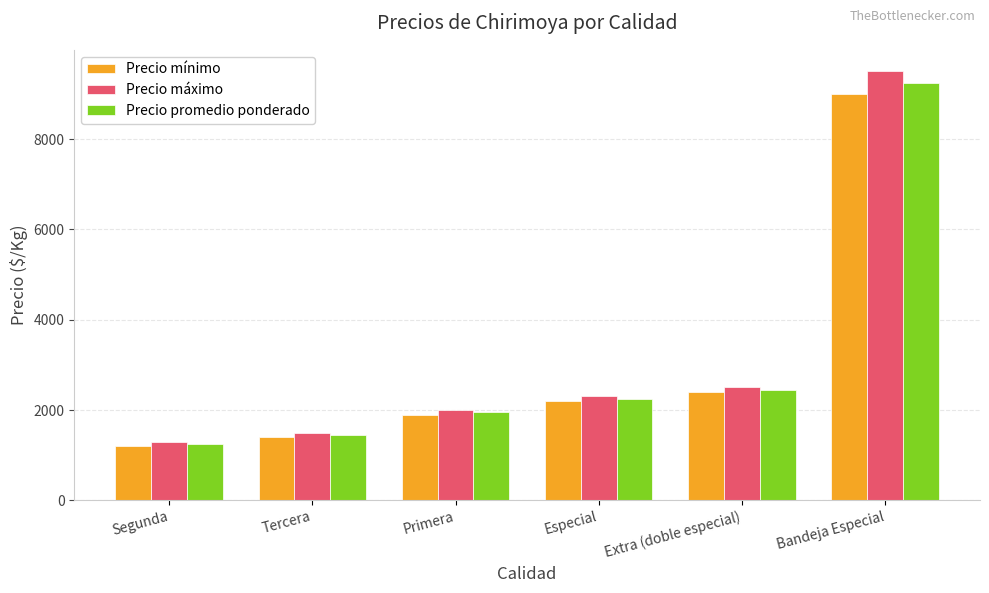

What are all the series names shown in the legend?

Precio mínimo, Precio máximo, Precio promedio ponderado